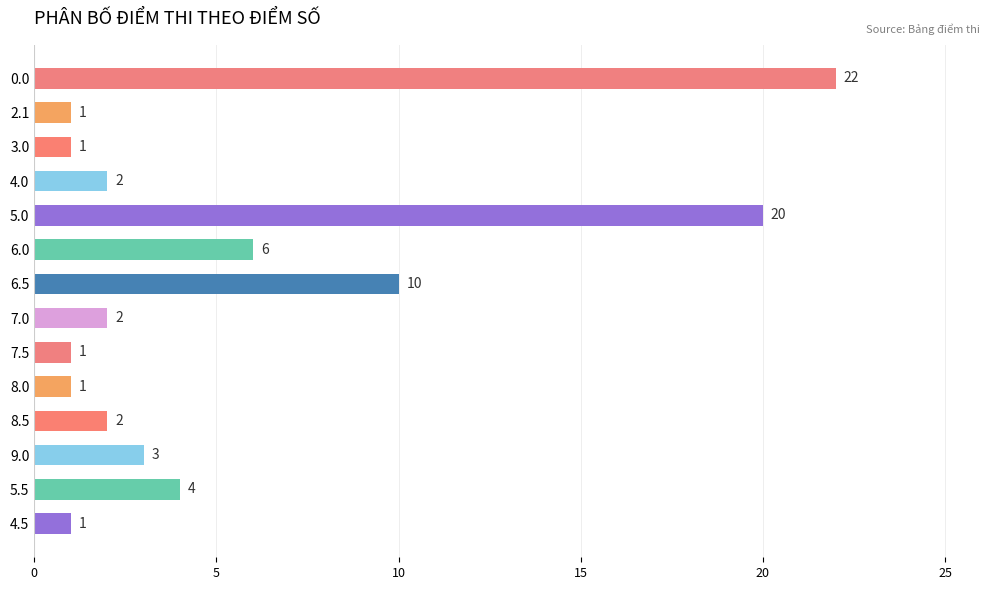

Is it true that the value at 0.0 is 11?

False